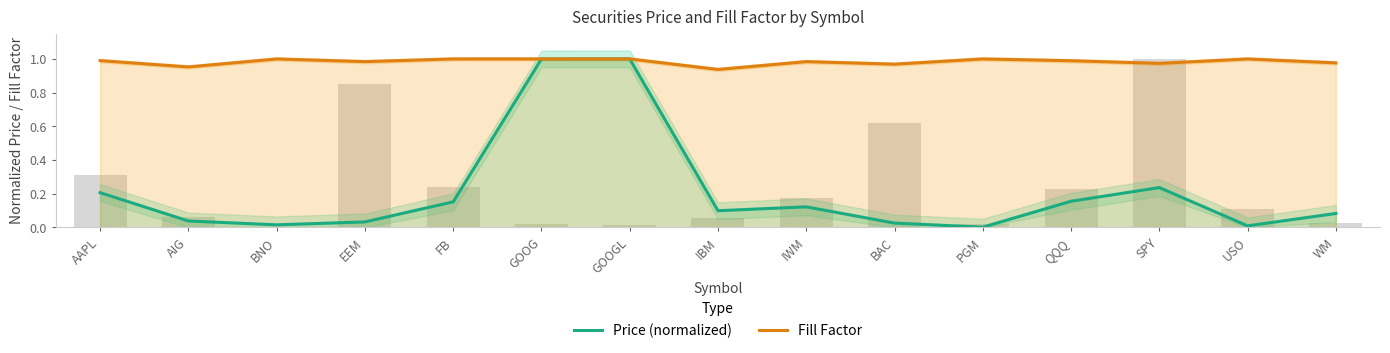

List the labels in order of Price (normalized) value, largest first.

GOOGL, GOOG, SPY, AAPL, QQQ, FB, IWM, IBM, WM, AIG, EEM, BAC, BNO, USO, PGM